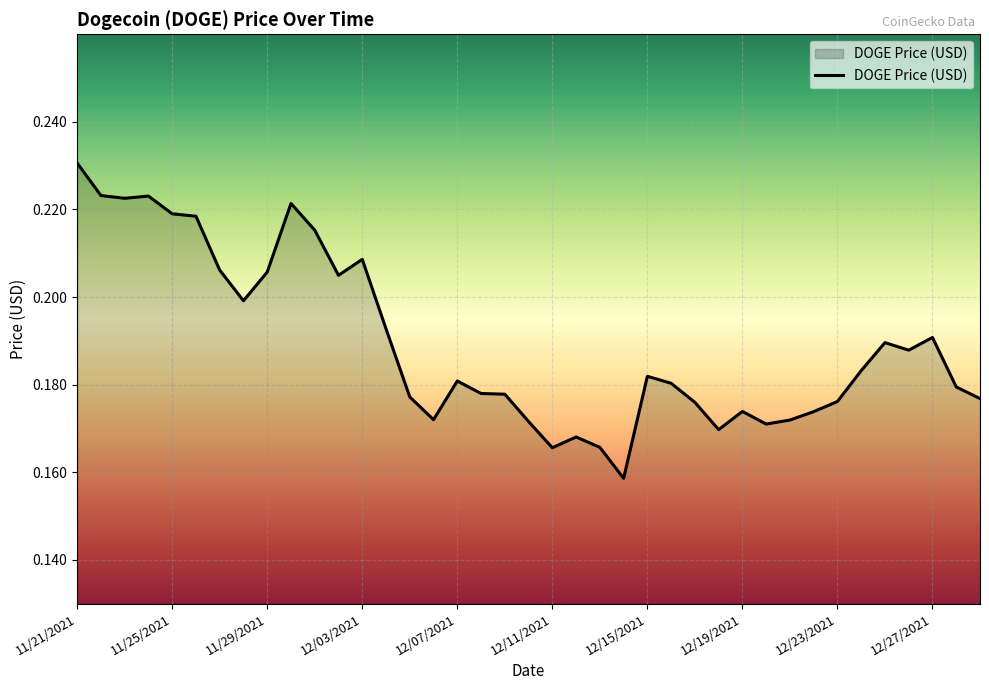

How many points are lower than both their immediate neighbors (excluding endpoints)?

9